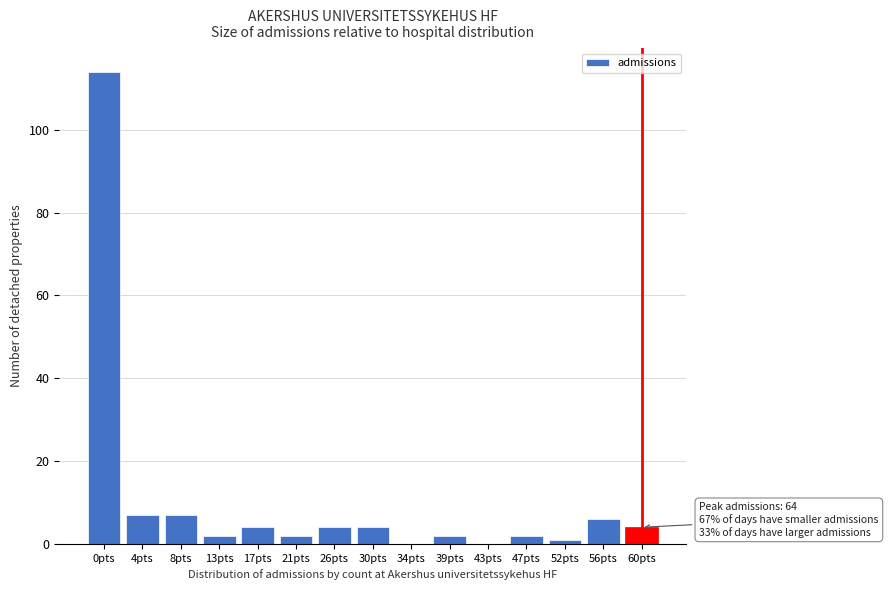

Which category has the highest value across all series?

0pts